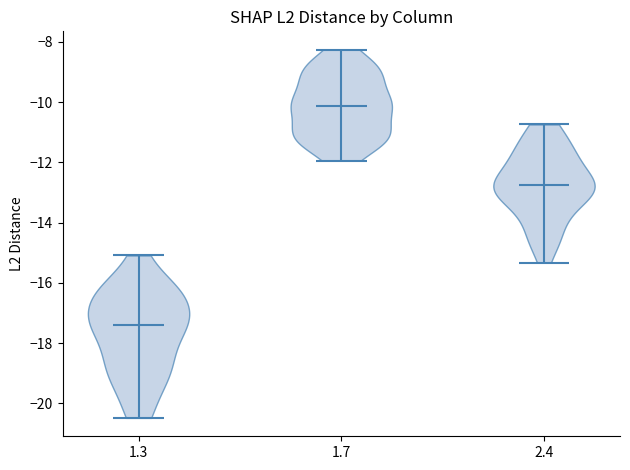

Reading left to right, read every violin against the y-axis: where its median line is, and the lowest and highest points it reaches. The values are not printed on the chart, so give them approximately, as read against the axis.

1.3: median line -17.4, lowest point -20.4, highest point -15.0
1.7: median line -10.2, lowest point -12.0, highest point -8.2
2.4: median line -12.8, lowest point -15.4, highest point -10.8